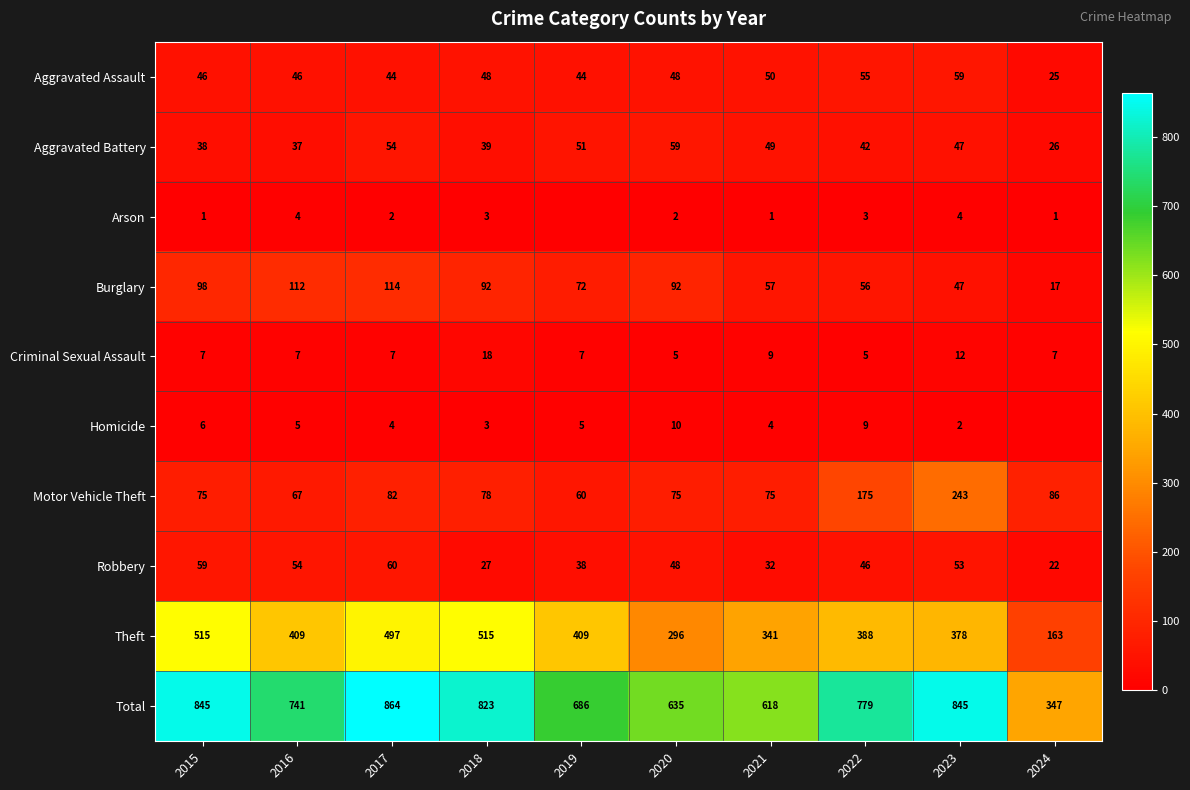

Is it true that Robbery equals 60 at 2017?

True